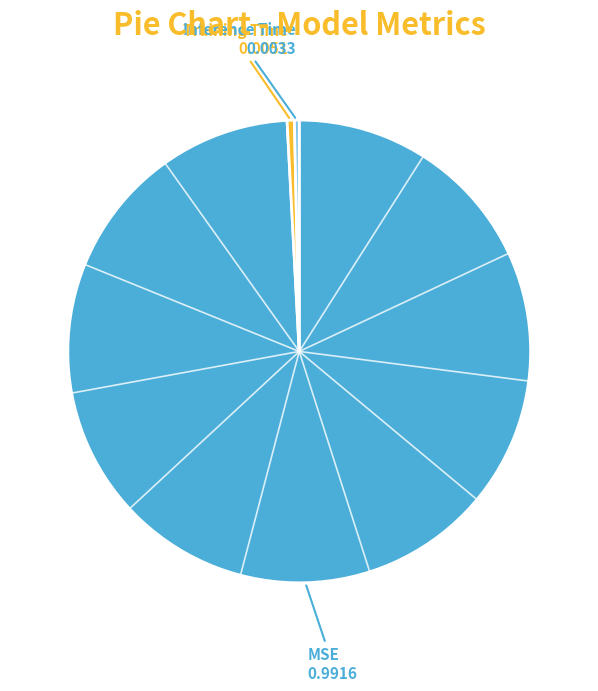

Is there a majority slice in this chart?

Yes